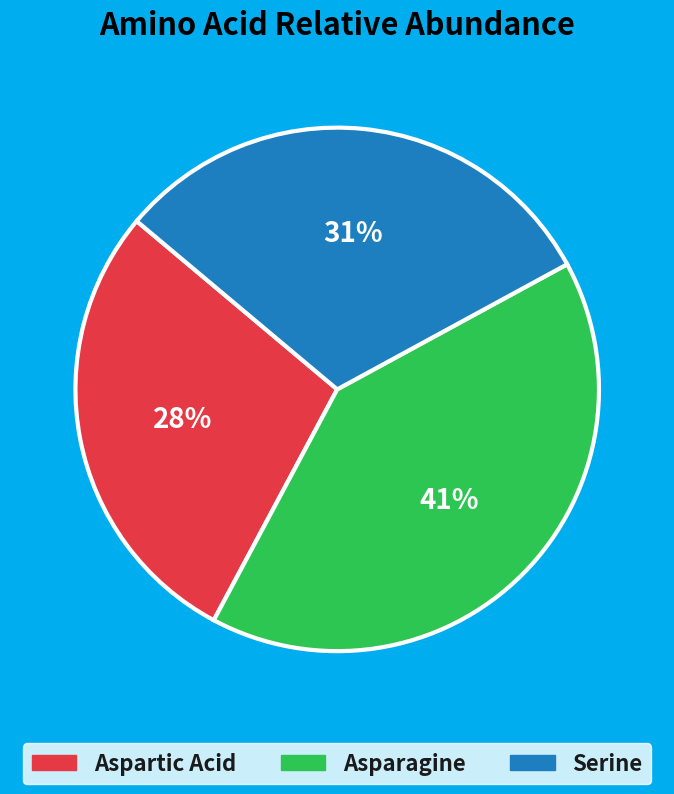

To the nearest percent, what portion does Asparagine represent?

41%